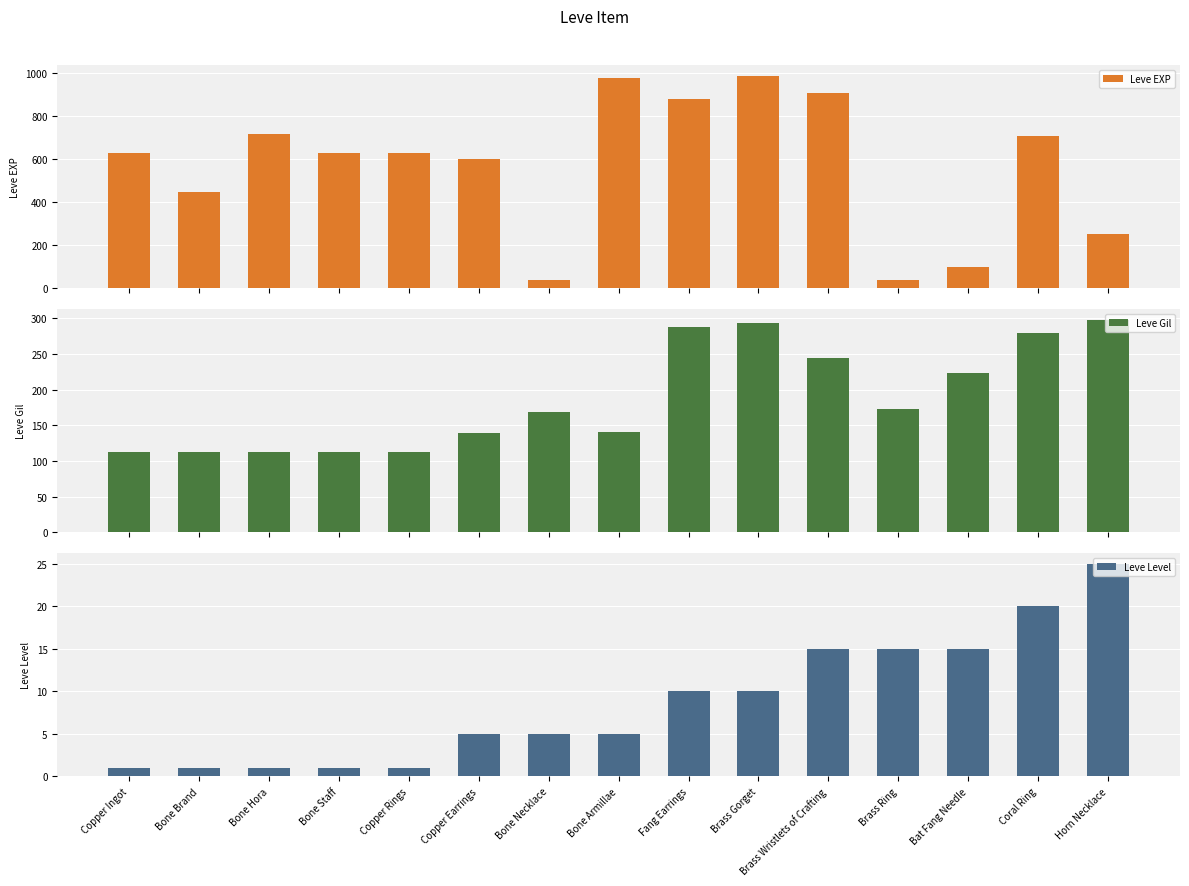

What is the value of the Leve Level bar at the 15th from the left?

25